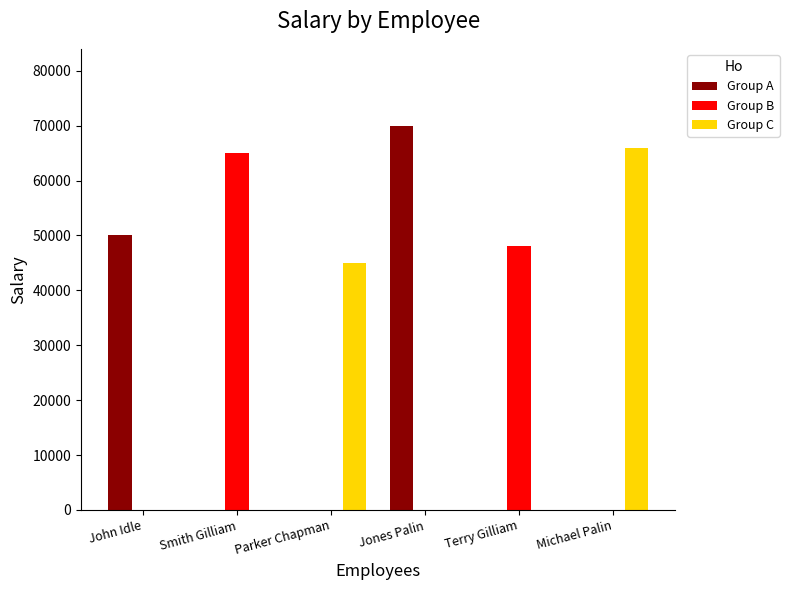

Which category has the highest value in the Group B series?

Smith Gilliam